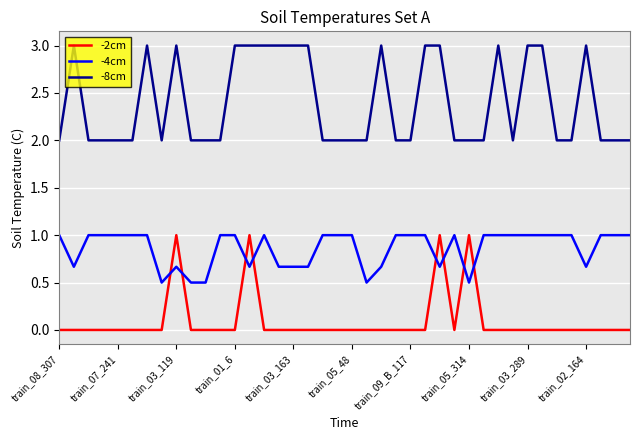

What is the maximum value shown in the chart?

3.0